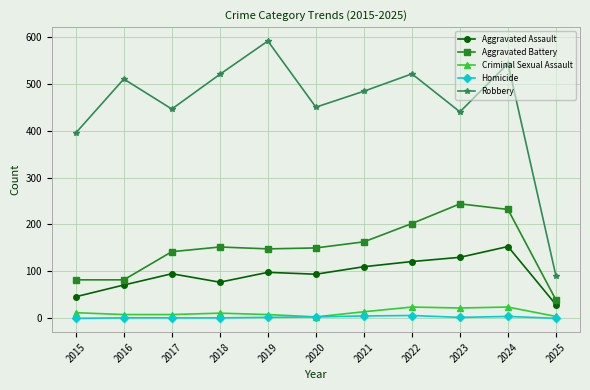

True or false: Robbery and Aggravated Assault cross at least once.

False